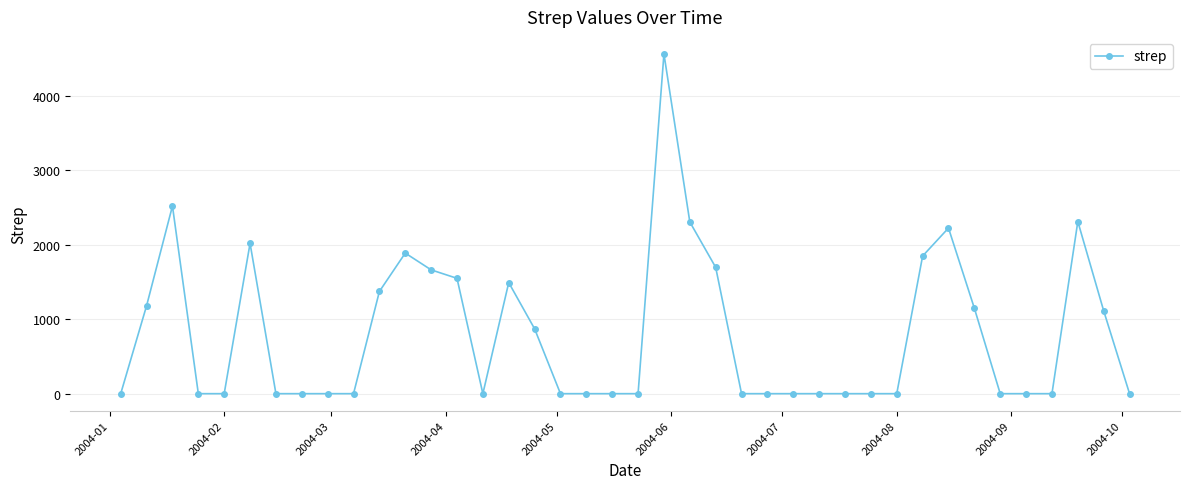

What is the difference between the second highest and minimum values?

2517.8